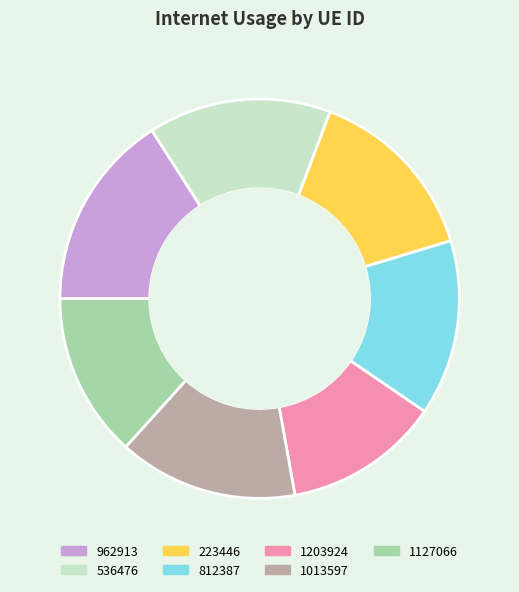

Count the number of slices in the pie.

7